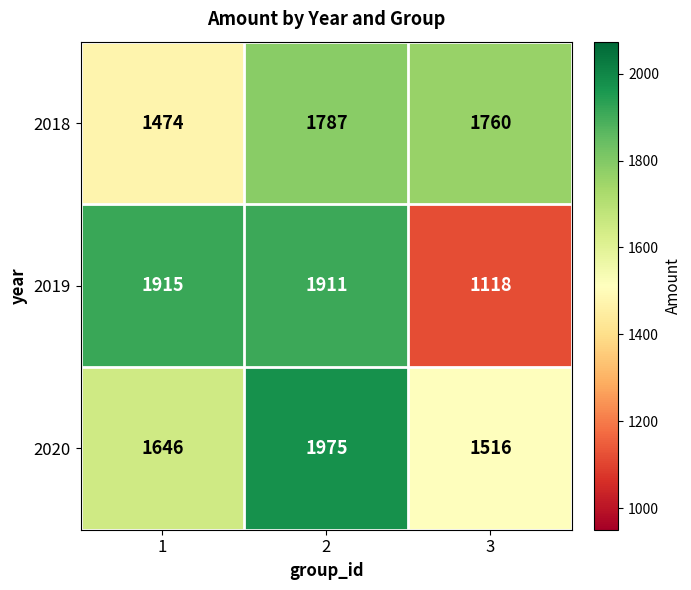

Count the number of data series in this chart.

3